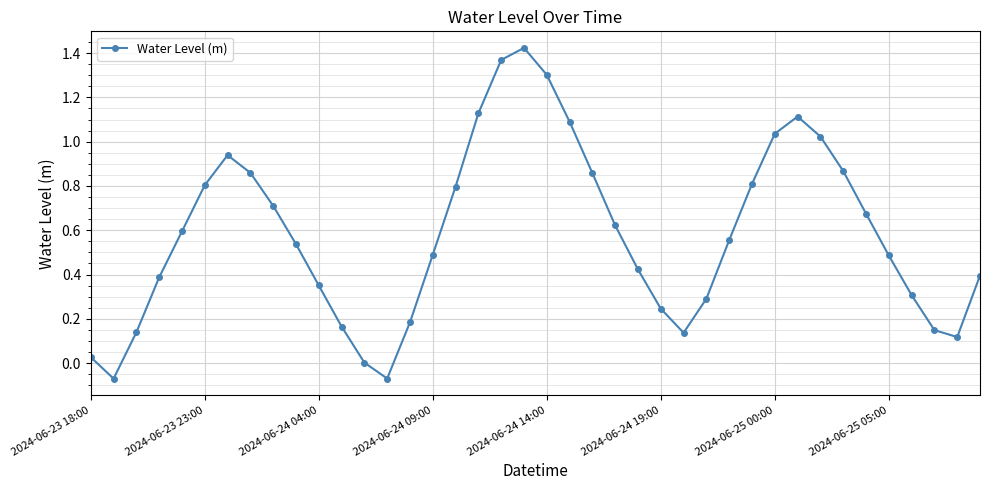

How many interior local valleys (lower than both neighbors) does the data have?

4